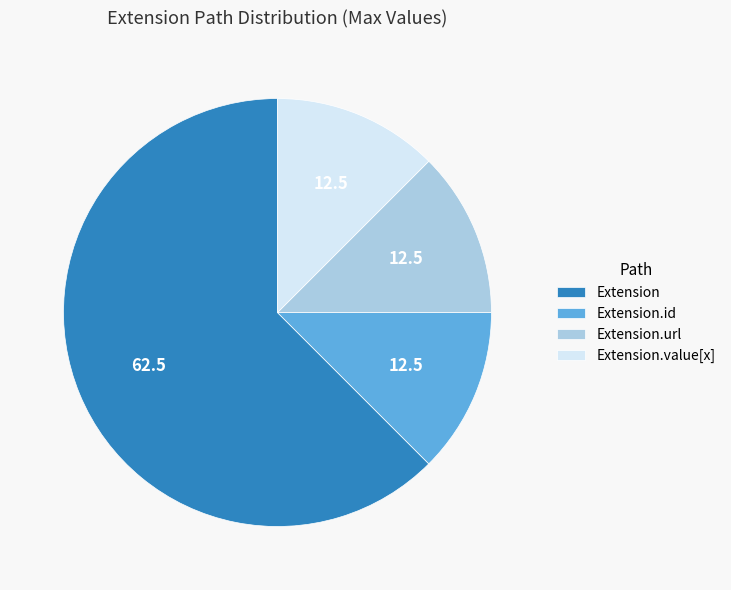

Which slice is the largest?

Extension